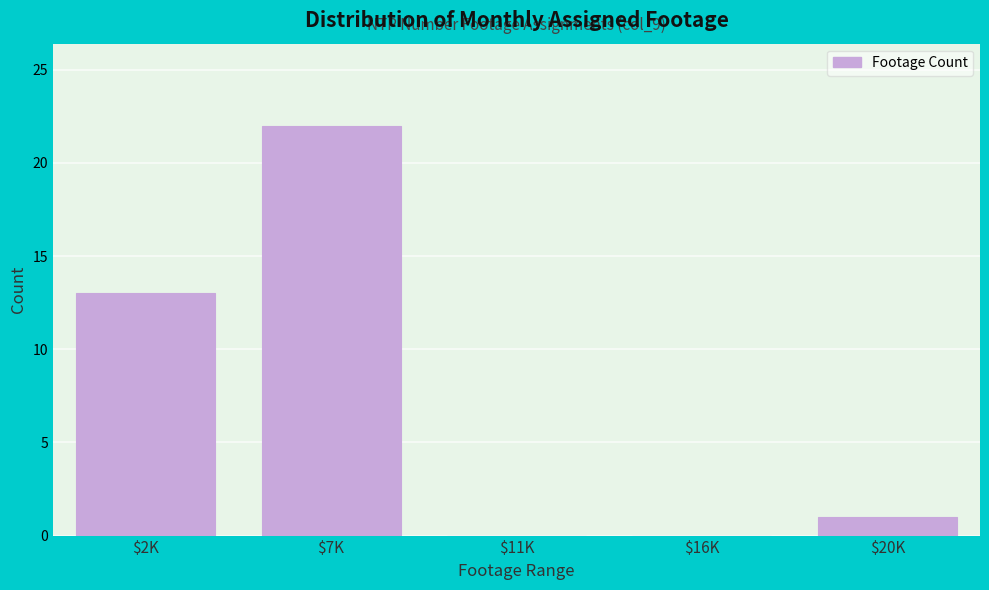

What is the sum of all values?

36